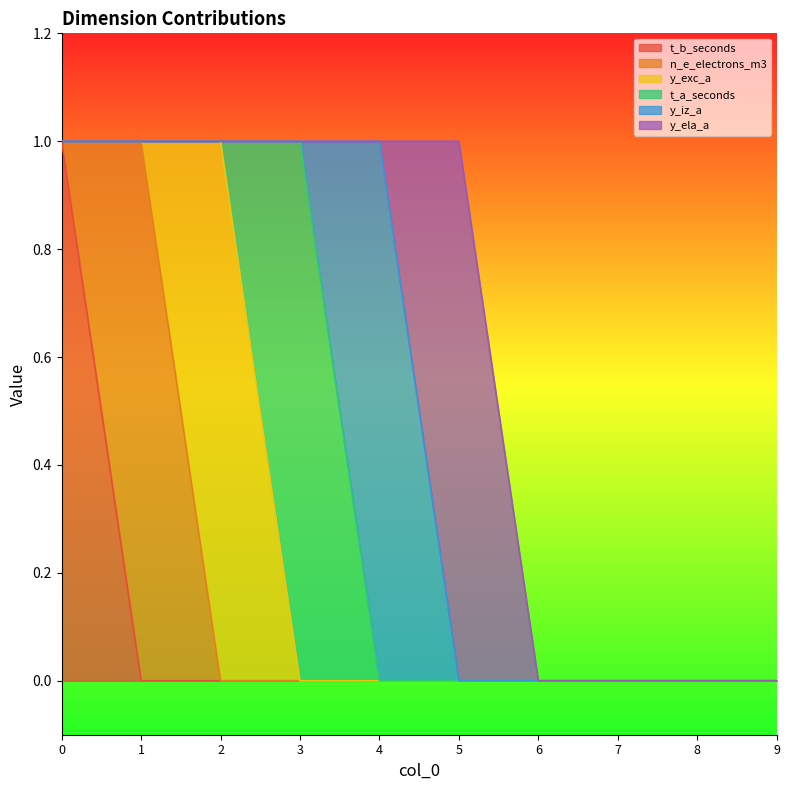

How many lines are shown in the chart?

6